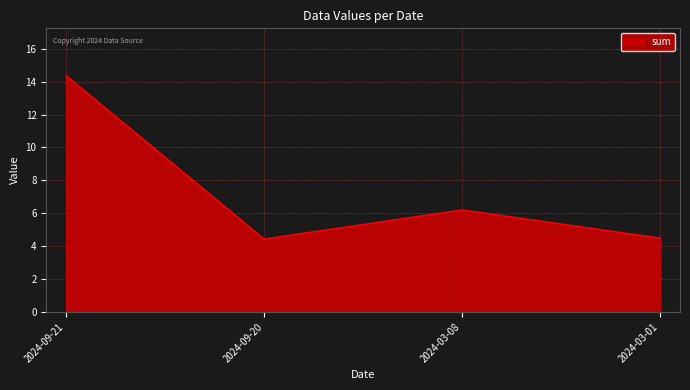

The chart shows a value of 10.7 at 2024-03-08. True or false?

False